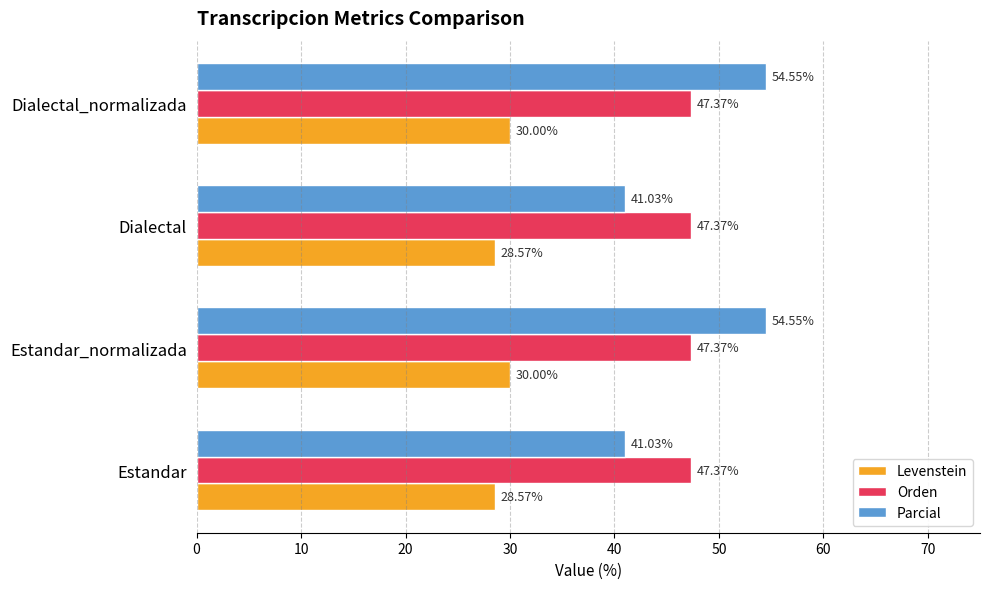

At how many categories does at least one series exceed 40?

4